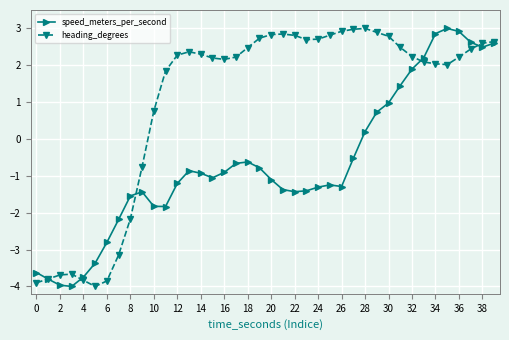

Which series has the largest total across all categories?

heading_degrees